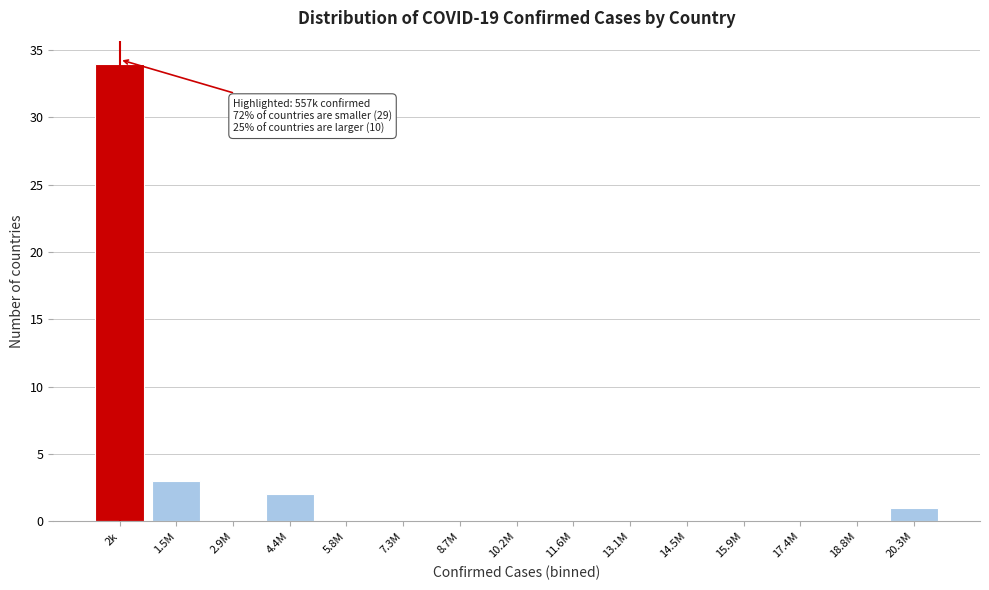

Reading left to right, transcribe all the data shown in this chart.

2k=34	1.5M=3	2.9M=0	4.4M=2	5.8M=0	7.3M=0	8.7M=0	10.2M=0	11.6M=0	13.1M=0	14.5M=0	15.9M=0	17.4M=0	18.8M=0	20.3M=1